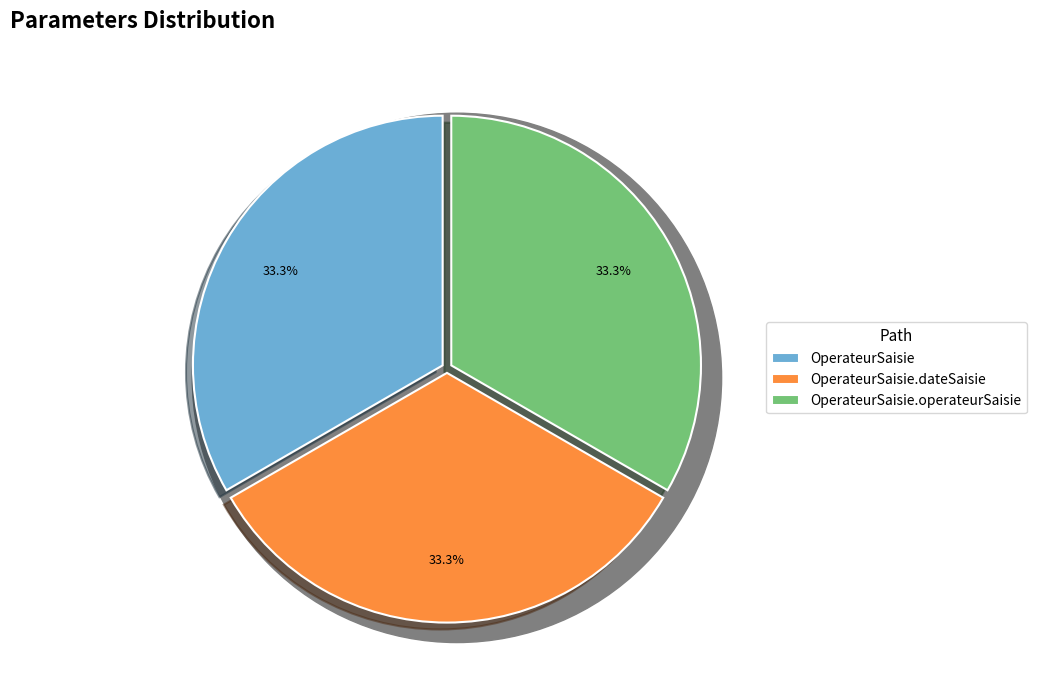

Rank the categories by value from lowest to highest.

OperateurSaisie, OperateurSaisie.dateSaisie, OperateurSaisie.operateurSaisie